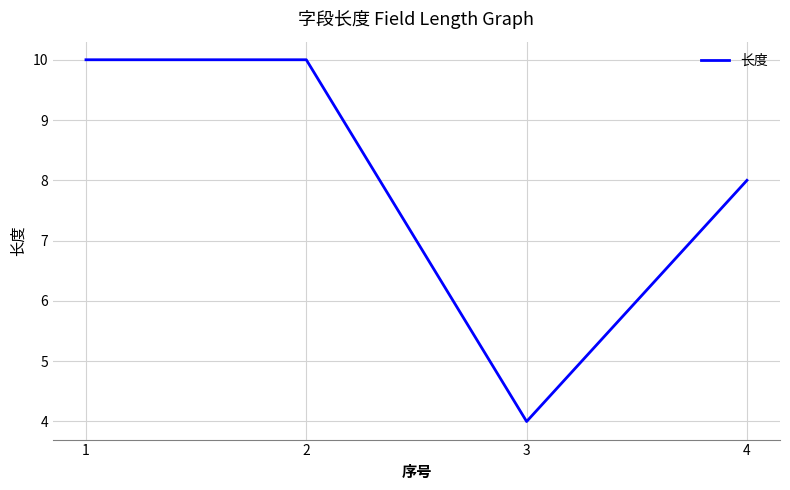

True or false: there are more than 2 points higher than both neighbors.

False